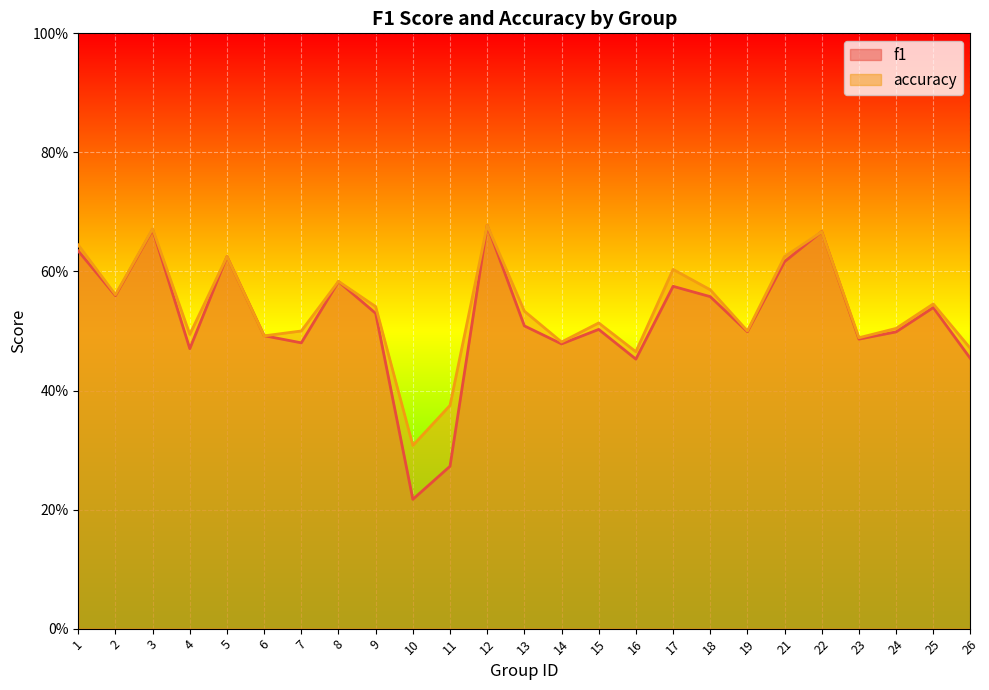

Where do accuracy and f1 first cross each other?

6 and 7